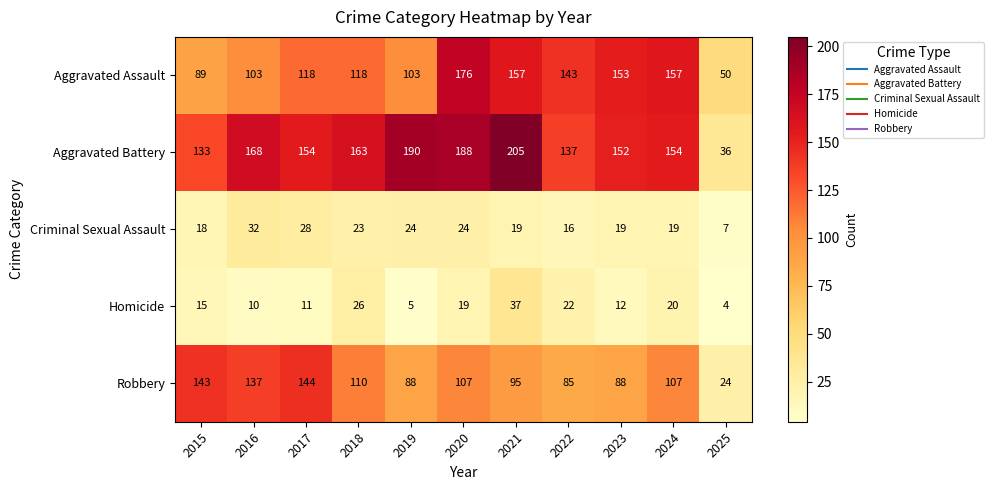

What is the sum of the Aggravated Assault values at 2018 and 2017?

236